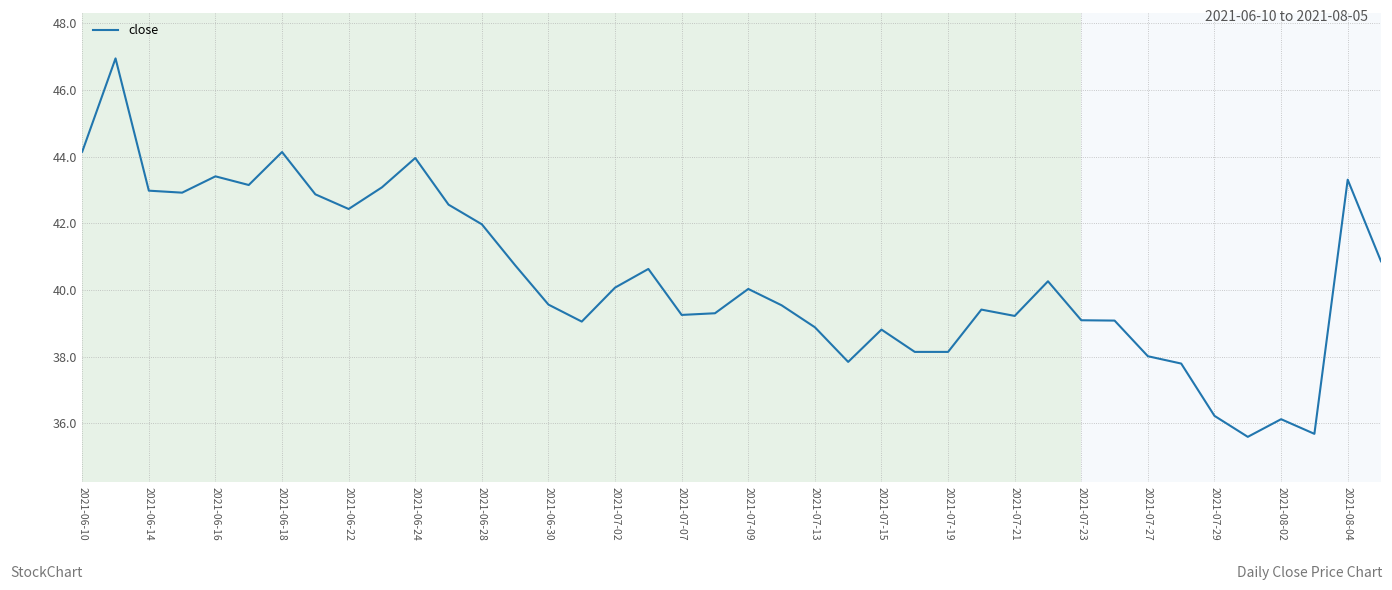

What is the minimum value shown in the chart?

35.6